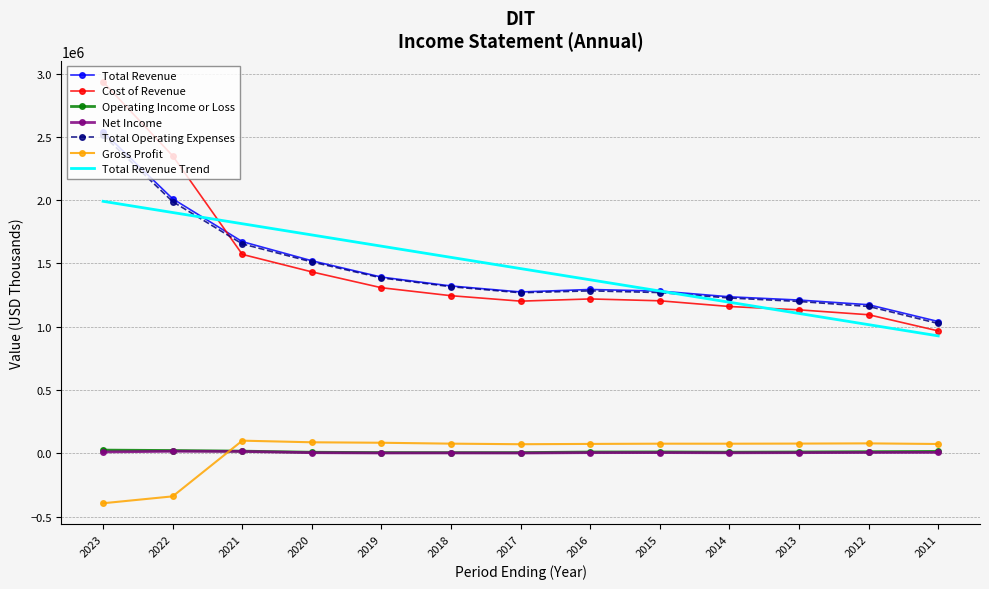

Is the value of Total Revenue at 2019 greater than the value of Operating Income or Loss at 2021?

Yes